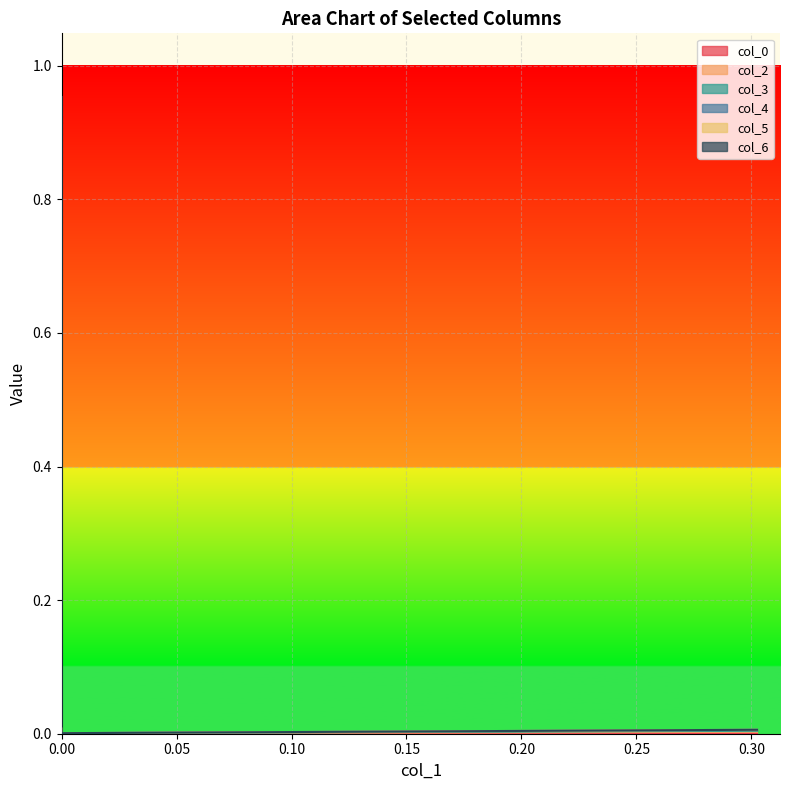

Which series has the widest spread of values?

col_5